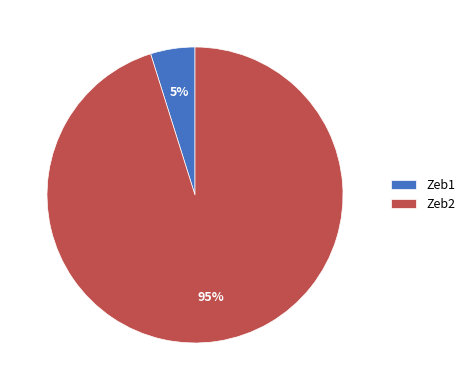

Rank the categories by value from highest to lowest.

Zeb2, Zeb1